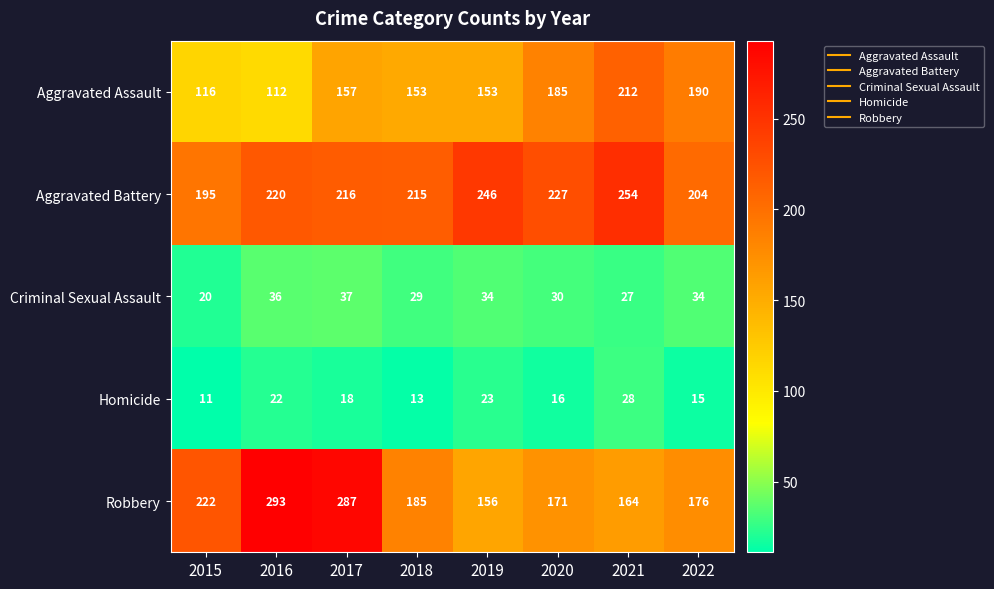

What is the average value of the Robbery series?

207